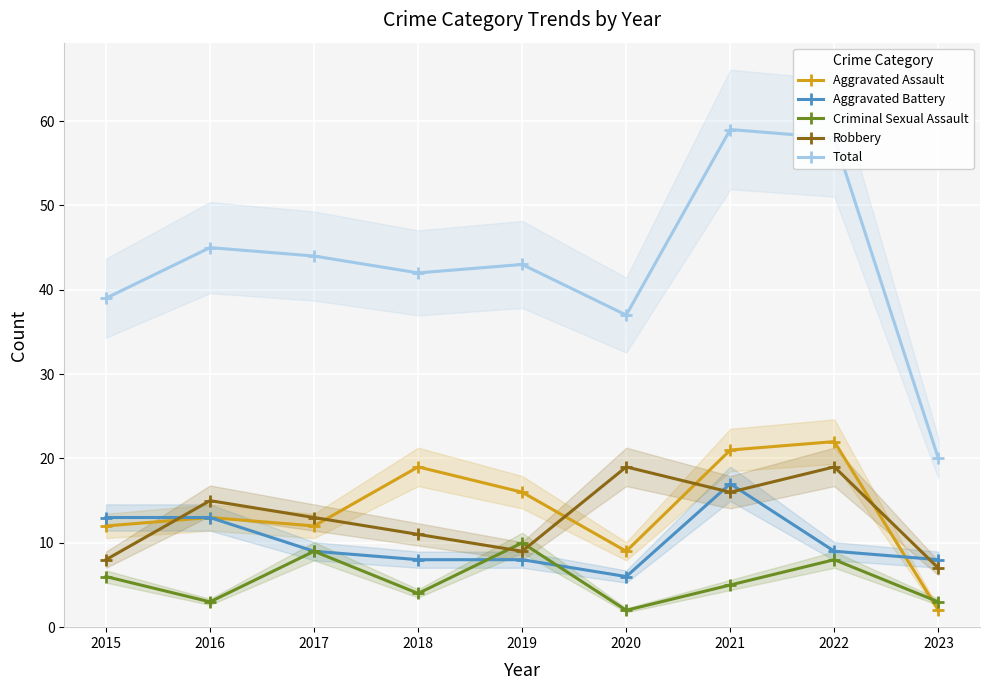

At which label is Aggravated Assault closest to 12?

2015